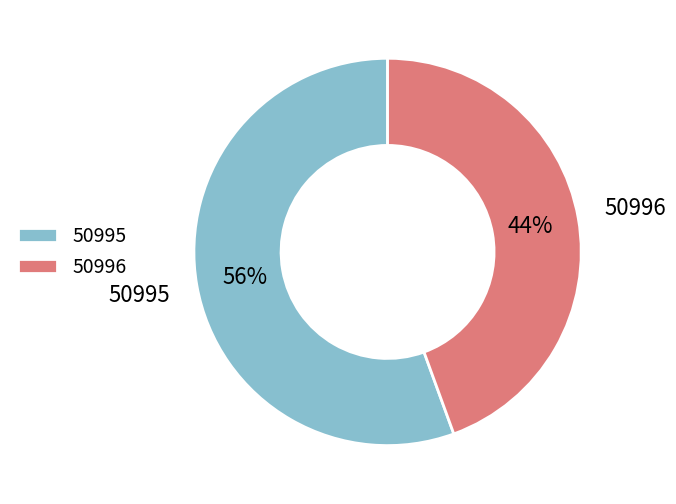

To the nearest percent, what is the combined percentage of 50995 and 50996?

100%